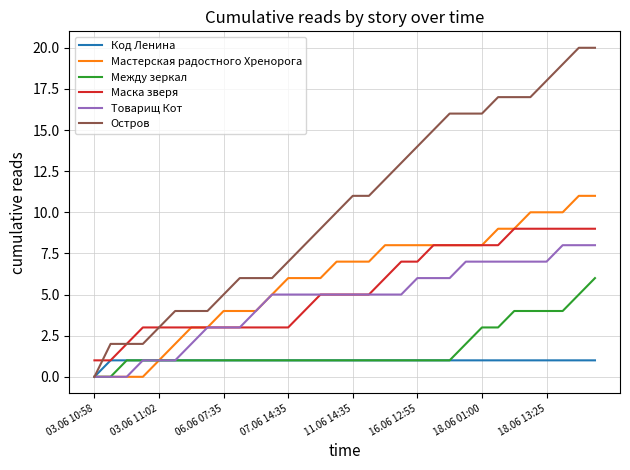

What is the maximum value for Остров?

20